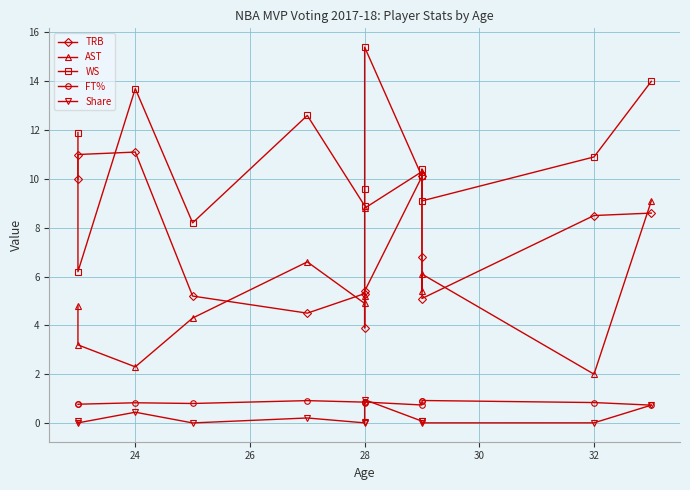

True or false: WS and Share cross at least once.

False